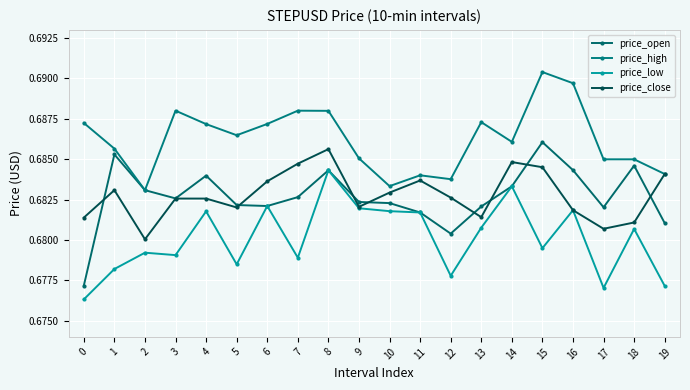

At how many categories does at least one series exceed 0?

20